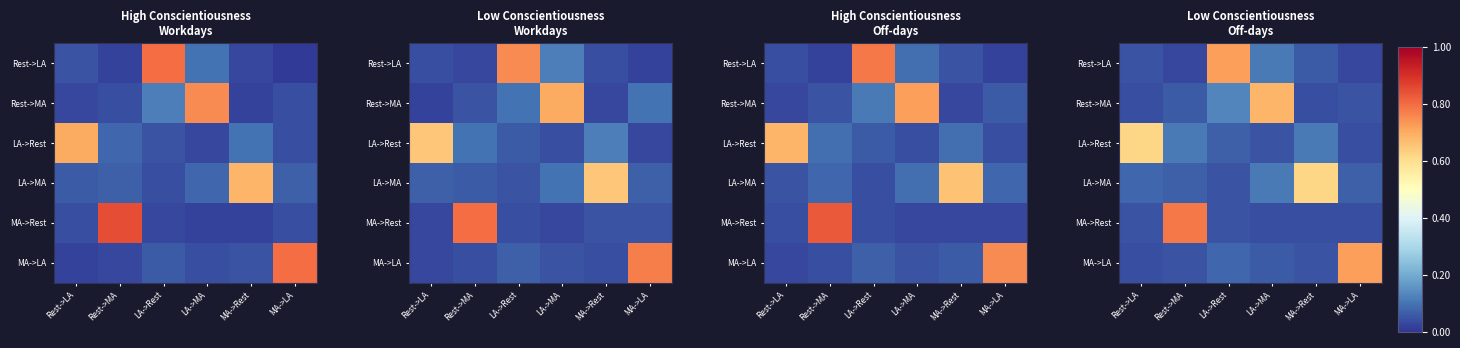

What is the difference between the highest and lowest values at LA->Rest?

0.7